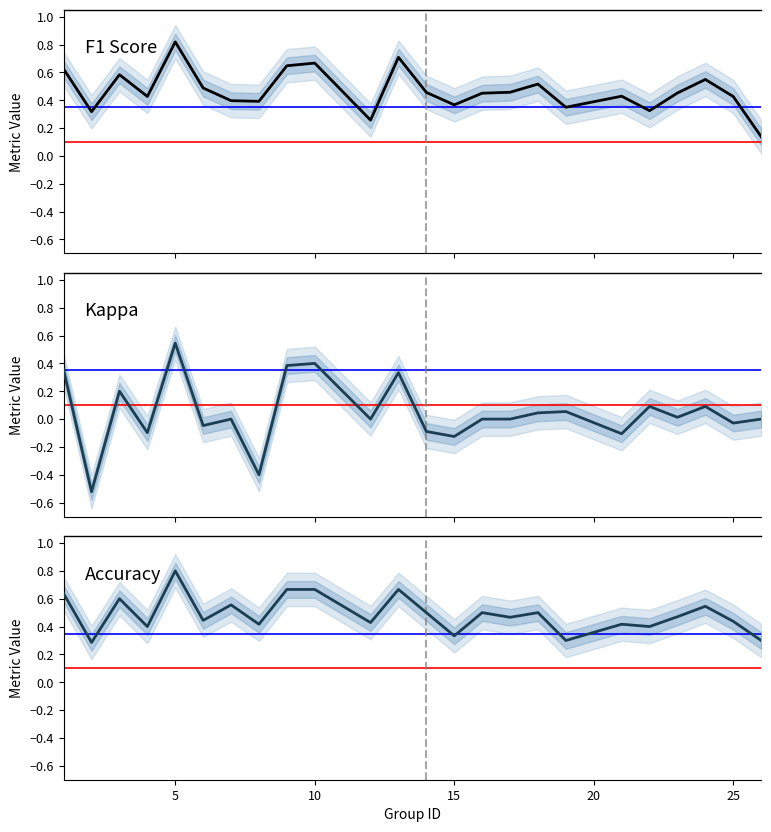

True or false: Accuracy and Kappa cross at least once.

False